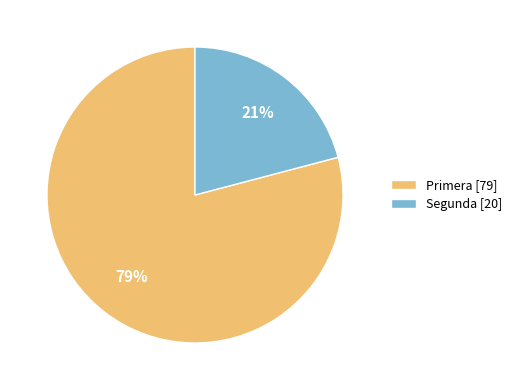

Which slice is the smallest?

Segunda